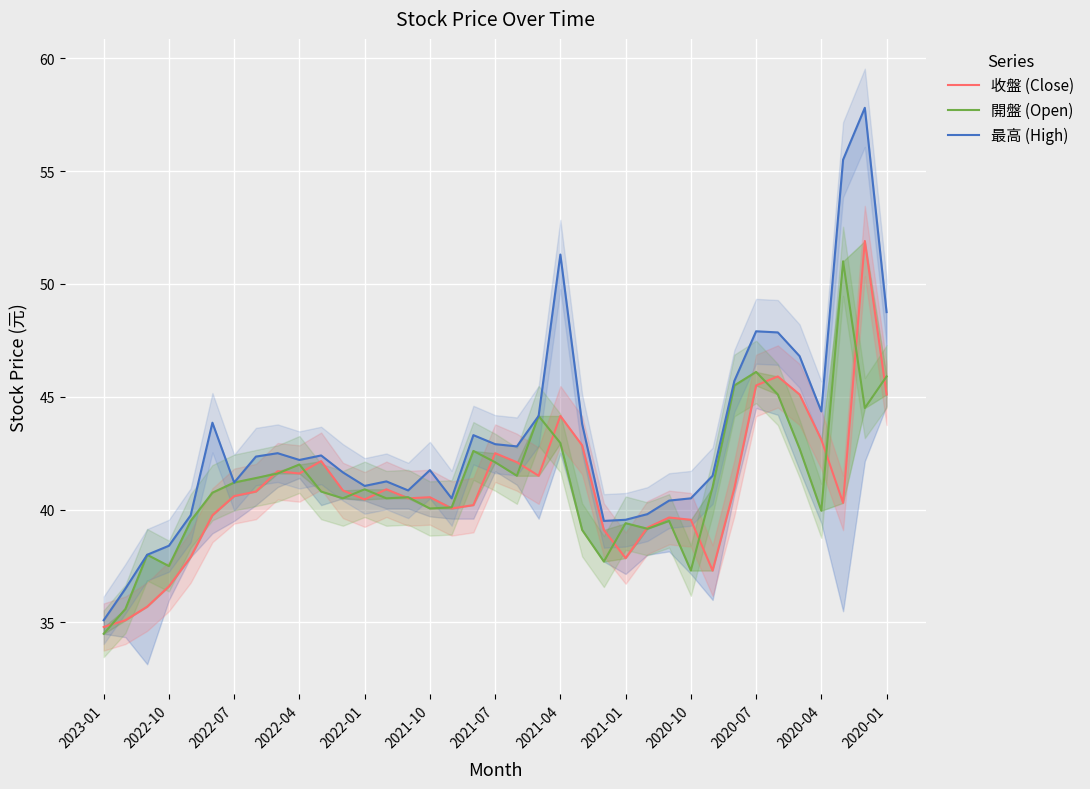

How many values in the 最高 (High) series are below 42?

18